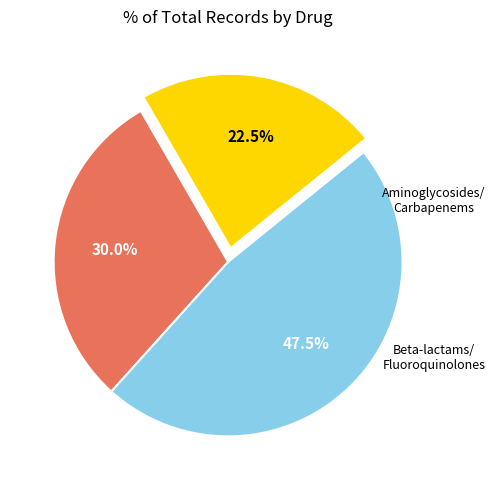

Is there a majority slice in this chart?

No